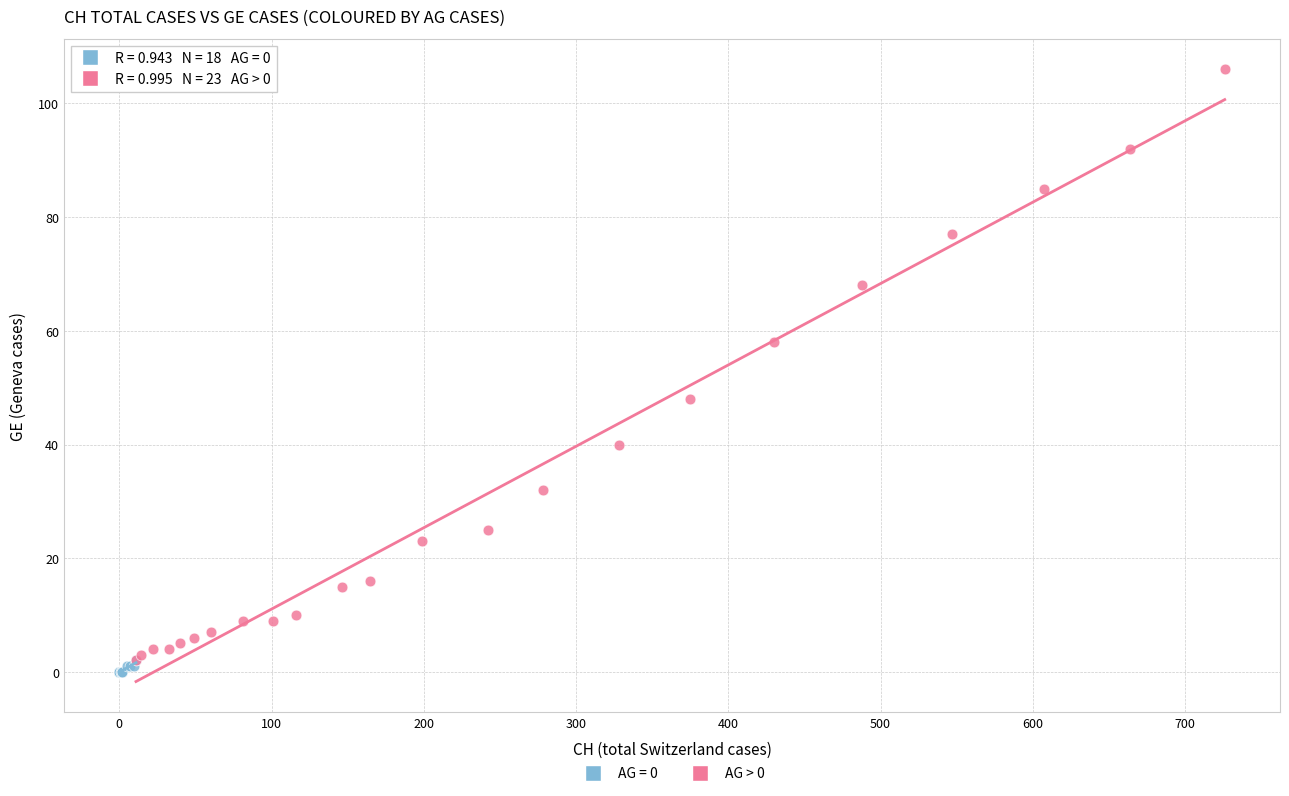

Which series has the largest Y range (max minus min)?

AG > 0